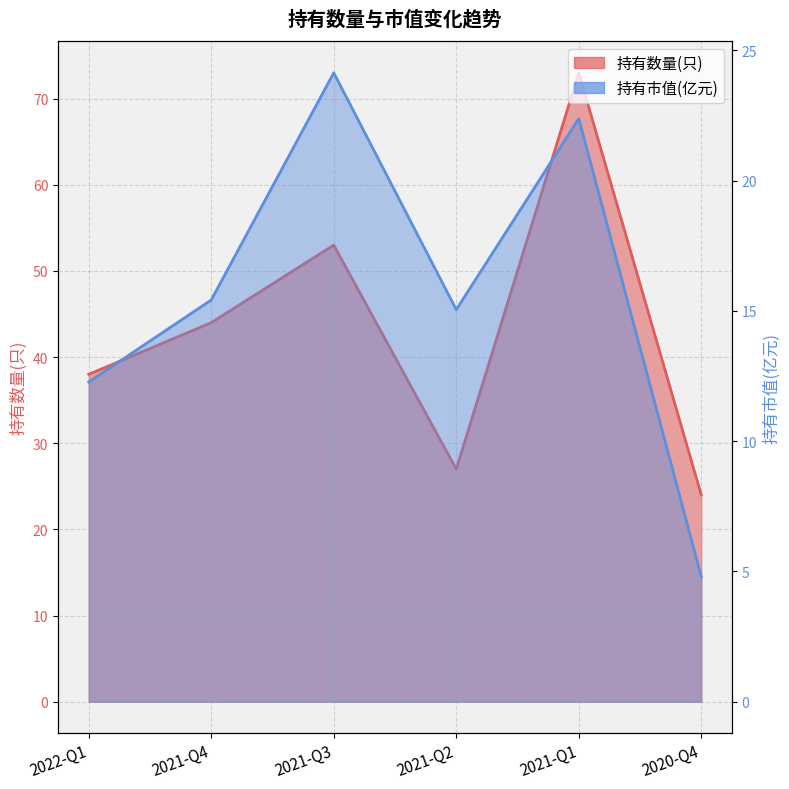

List the labels in order of 持有数量(只) value, smallest first.

2020-Q4, 2021-Q2, 2022-Q1, 2021-Q4, 2021-Q3, 2021-Q1